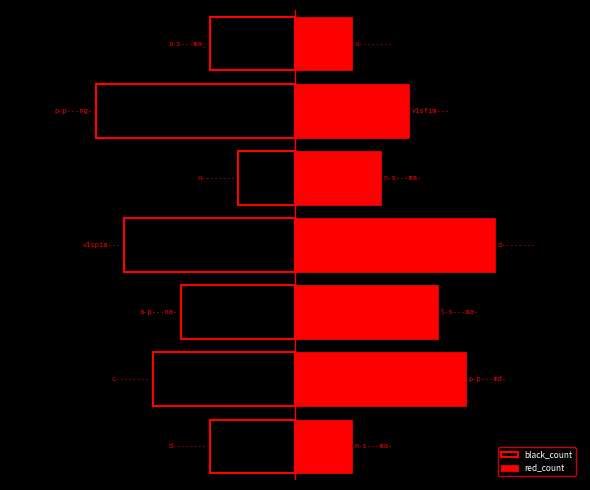

At how many categories does at least one series exceed 2?

5